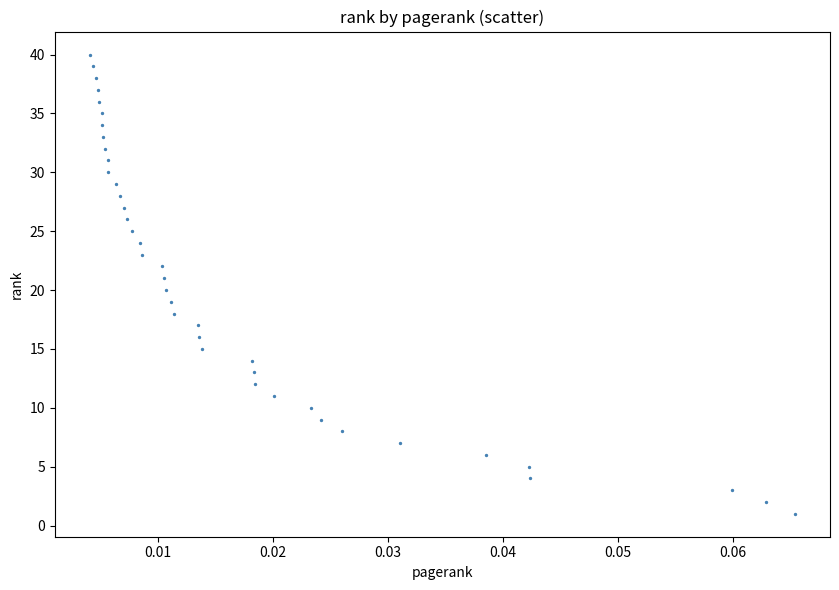

What is the range of Y values (max minus min)?

39